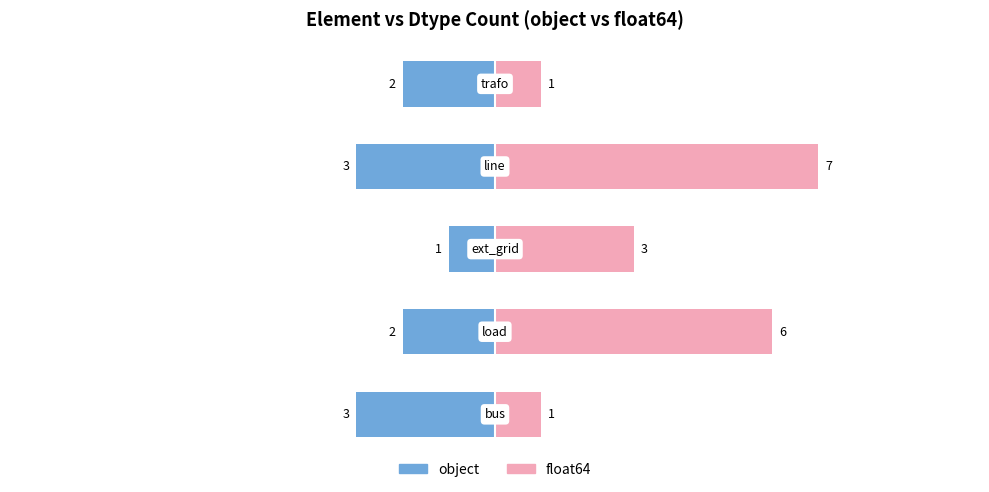

What is the difference between the second highest and second lowest values in the float64 series?

5